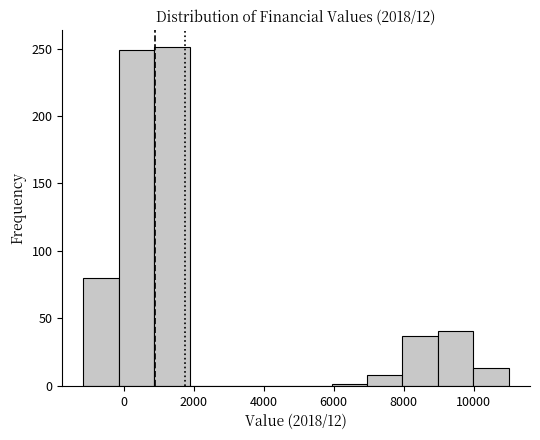

Reading left to right, list every bar in this chart as the range it spans on the x-axis followed by its height. Neither the bar edges nor the heights are printed on the chart, so give them approximately, as read against the axes.

-1200 to -200: 80
-200 to 800: 250
800 to 1800: 250
1800 to 3000: 0
3000 to 4000: 0
4000 to 5000: 0
5000 to 6000: 0
6000 to 7000: under 5
7000 to 8000: 10
8000 to 9000: 35
9000 to 10000: 40
10000 to 11000: 15